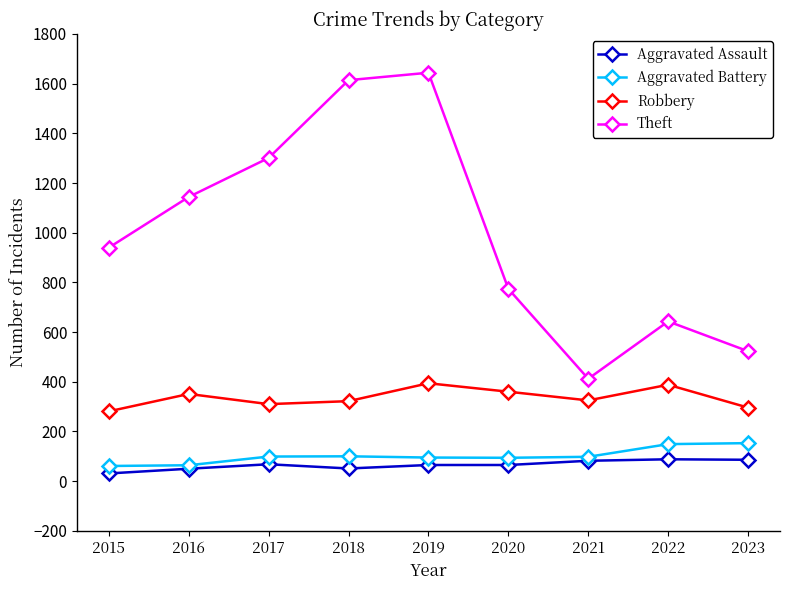

Which category has the highest value in the Theft series?

2019